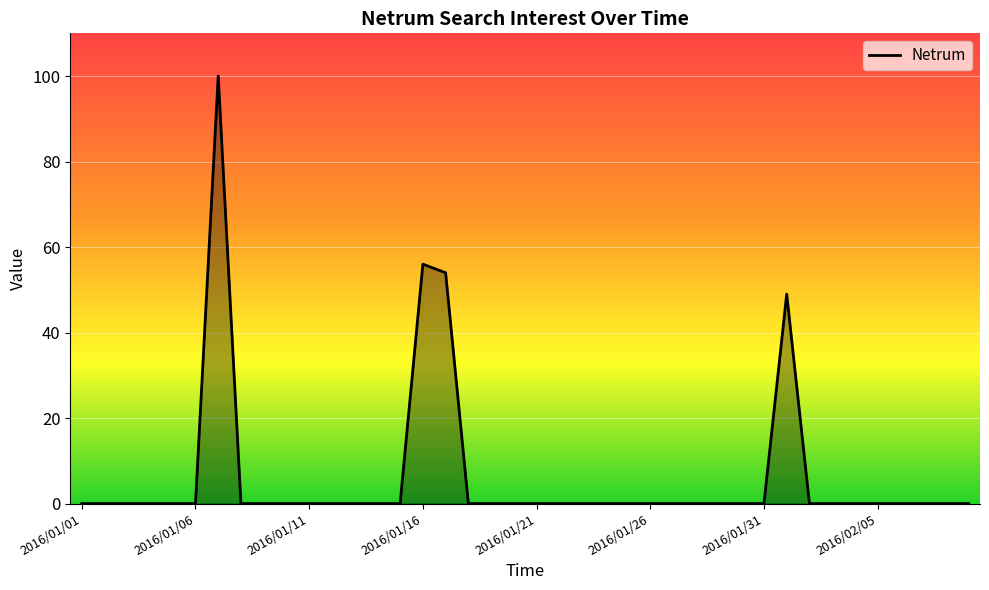

What is the greatest value displayed?

100